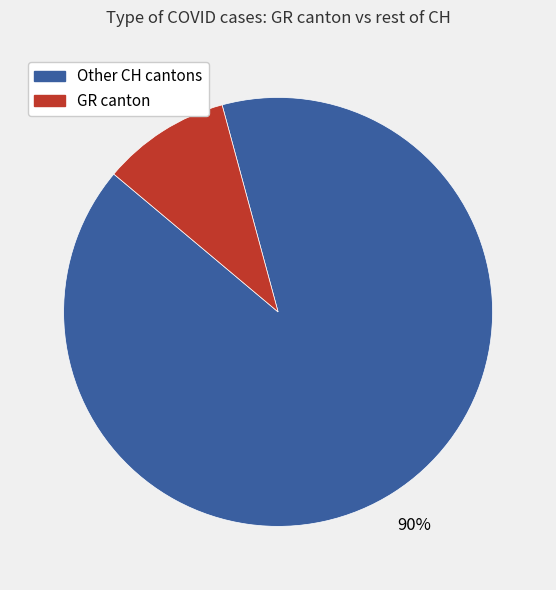

To the nearest percent, what is the average slice percentage?

50%